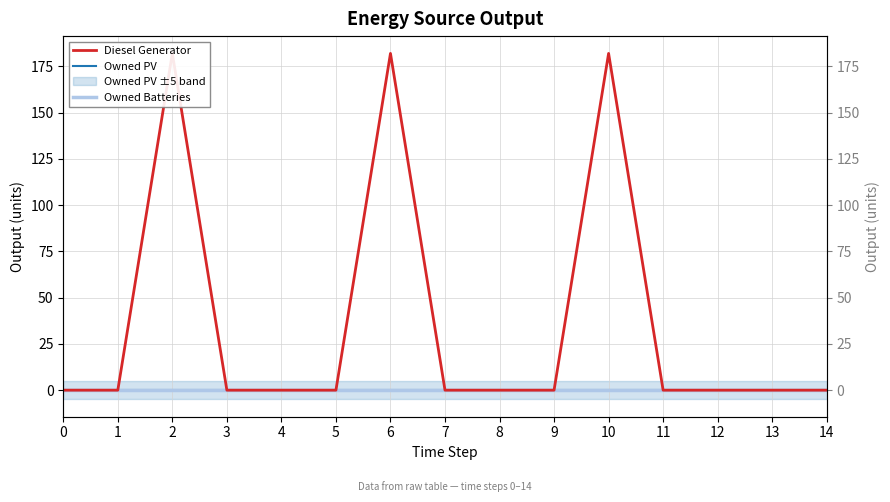

Is the value of Owned Batteries at 9 greater than the value of Owned PV at 13?

No